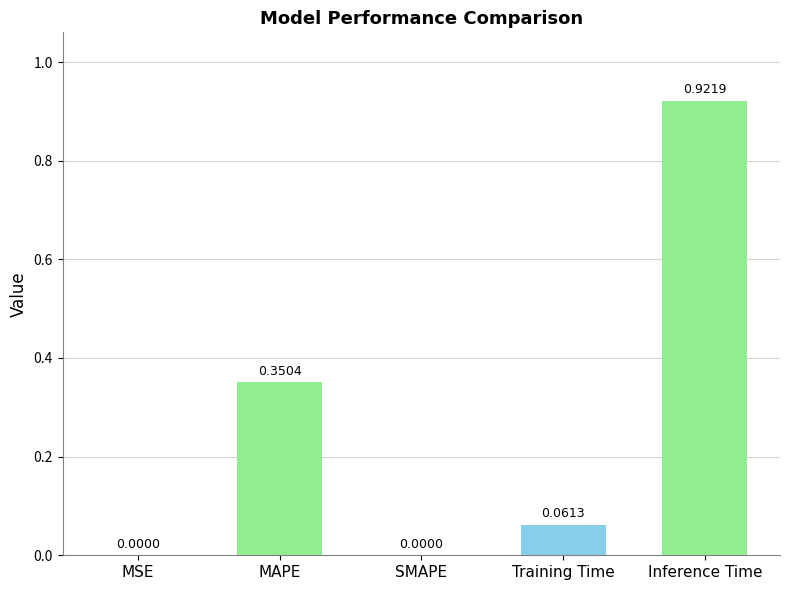

True or false: the data shows 0.0 at Training Time.

False